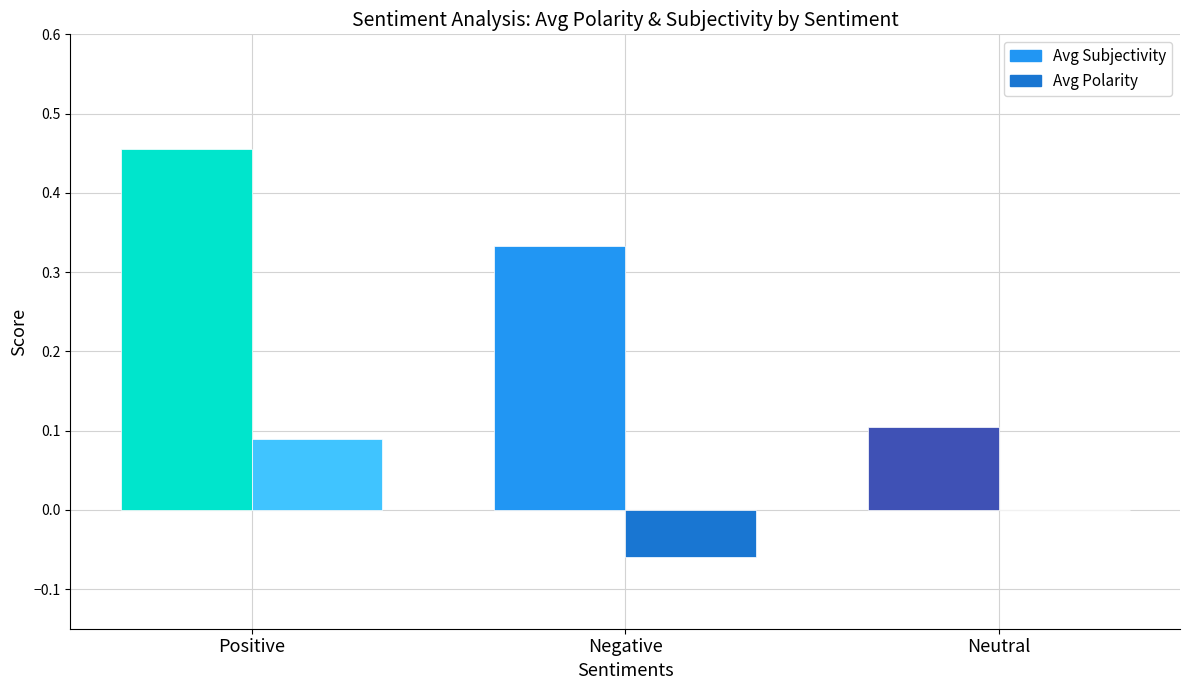

What is the label of the 2nd bar from the right?

Negative